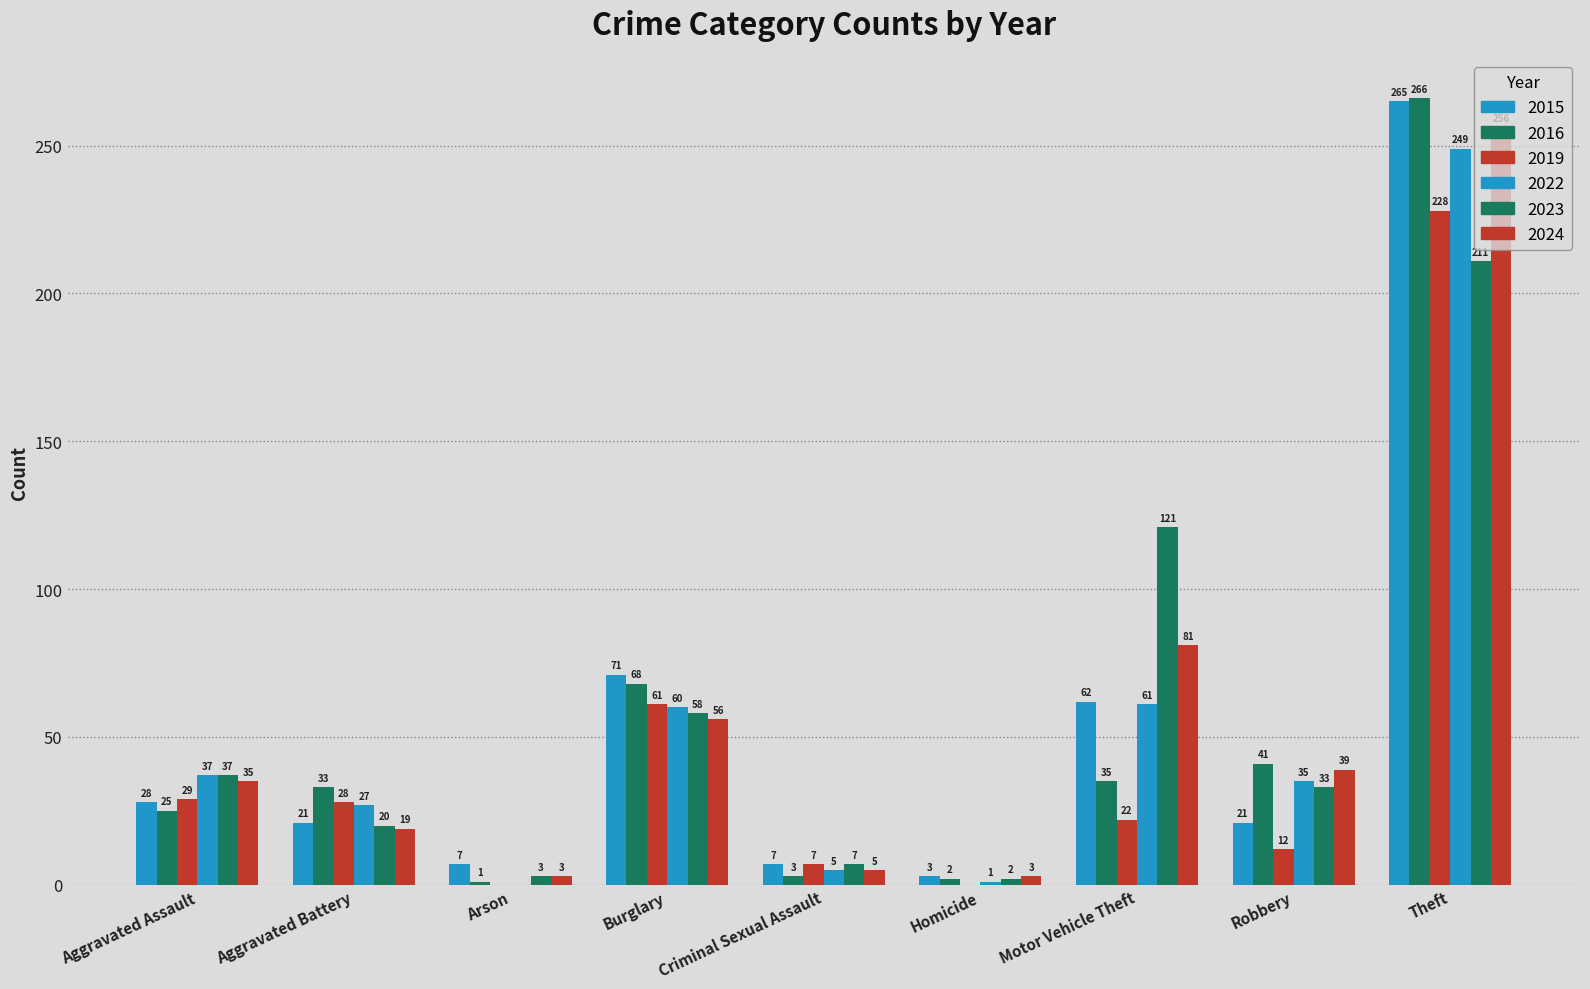

How many data points in 2015 are less than 21?

3